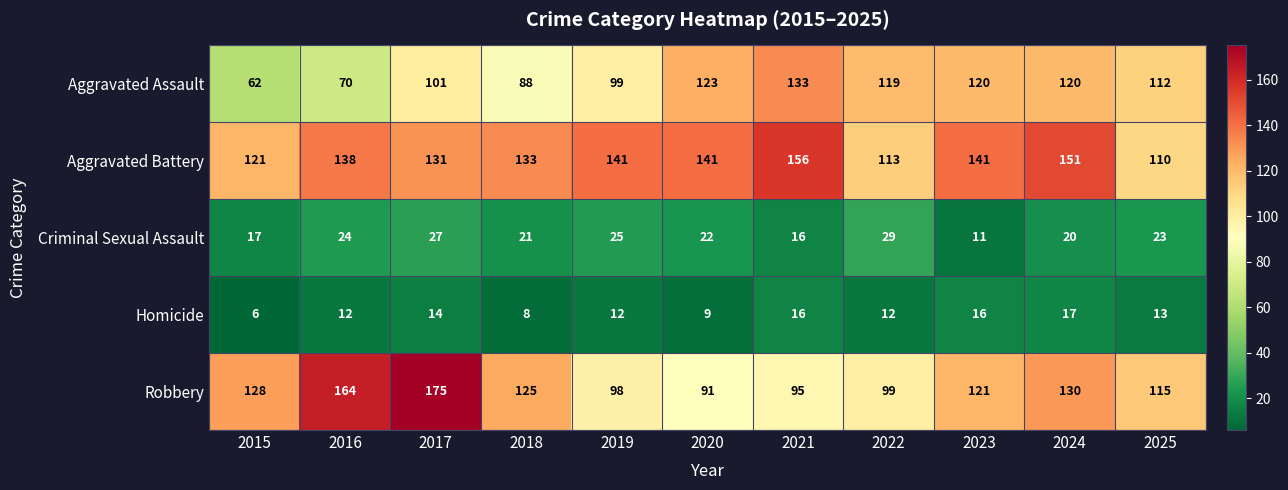

Which series changed the most between 2015 and 2022?

Aggravated Assault